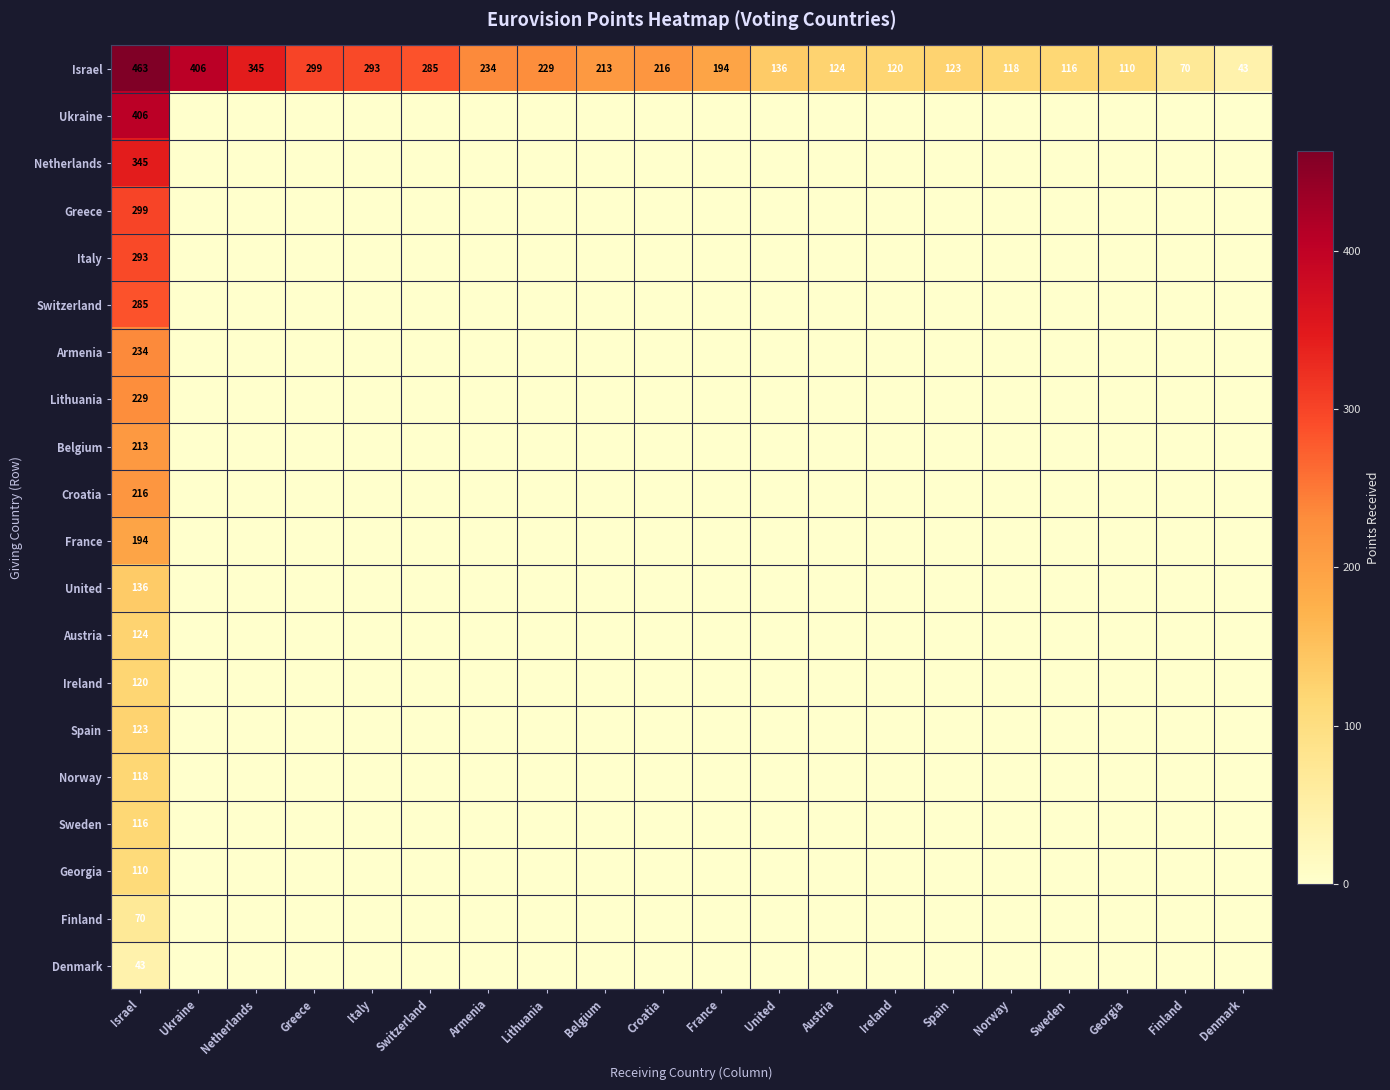

Which series has the widest spread of values?

Israel